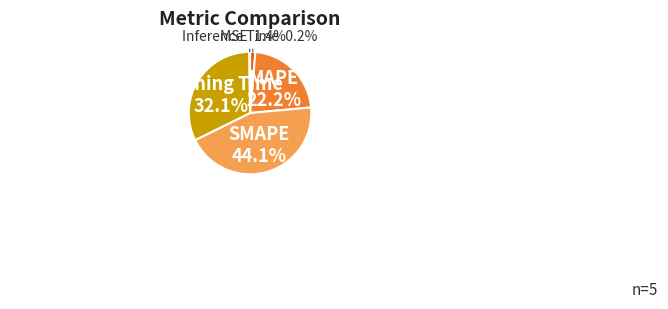

Do Training Time and MAPE together represent more than half of the pie?

Yes